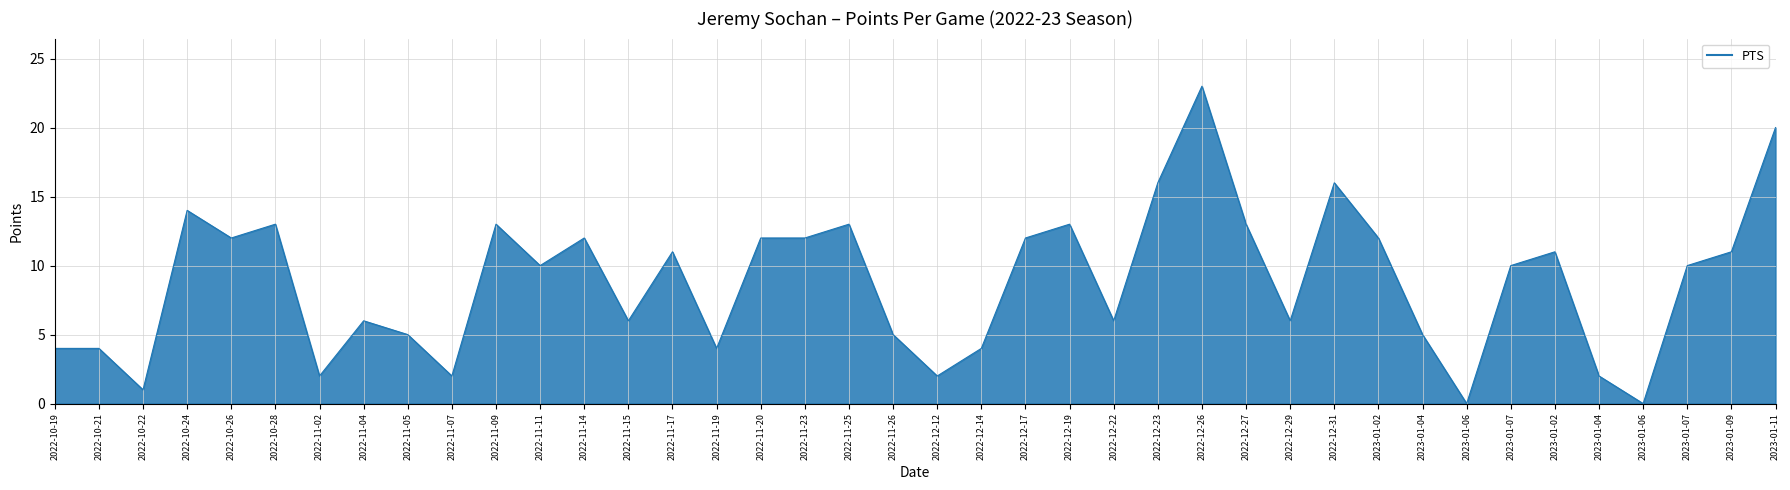

How many lines are shown in the chart?

1